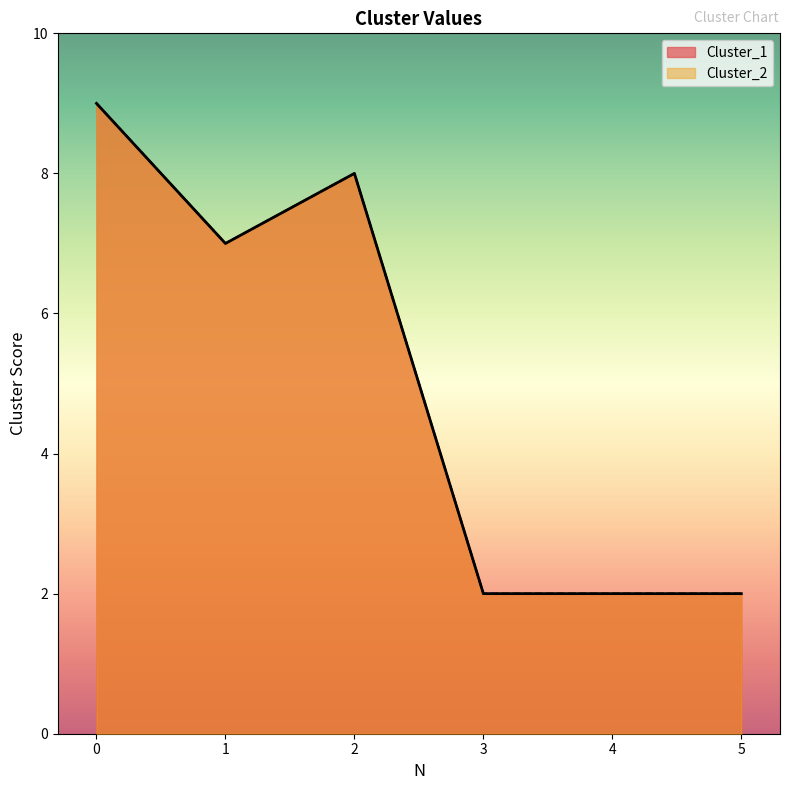

Reading left to right, list all the values displayed in this chart.

Cluster_1: 0=9	1=7	2=8	3=2	4=2	5=2
Cluster_2: 0=9	1=7	2=8	3=2	4=2	5=2